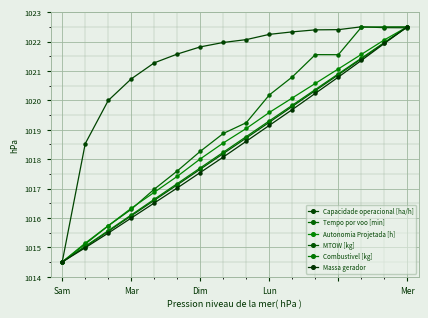

Reading left to right, list all the values displayed in this chart.

Capacidade operacional [ha/h]: 1014.5	1018.5	1020.0	1020.7	1021.3	1021.6	1021.8	1022.0	1022.1	1022.2	1022.3	1022.4	1022.4	1022.5	1022.5	1022.5
Tempo por voo [min]: 1014.5	1015.1	1015.7	1016.3	1017.0	1017.6	1018.3	1018.9	1019.2	1020.2	1020.8	1021.6	1021.6	1022.5	1022.5	1022.5
Autonomia Projetada [h]: 1014.5	1015.1	1015.7	1016.3	1016.9	1017.4	1018.0	1018.5	1019.0	1019.6	1020.1	1020.6	1021.1	1021.6	1022.1	1022.5
MTOW [kg]: 1014.5	1015.0	1015.5	1016.1	1016.6	1017.1	1017.7	1018.2	1018.7	1019.3	1019.8	1020.3	1020.9	1021.4	1022.0	1022.5
Combustivel [kg]: 1014.5	1015.0	1015.6	1016.1	1016.6	1017.2	1017.7	1018.2	1018.8	1019.3	1019.8	1020.4	1020.9	1021.4	1022.0	1022.5
Massa gerador: 1014.5	1015.0	1015.5	1016.0	1016.5	1017.0	1017.5	1018.1	1018.6	1019.1	1019.7	1020.2	1020.8	1021.4	1021.9	1022.5